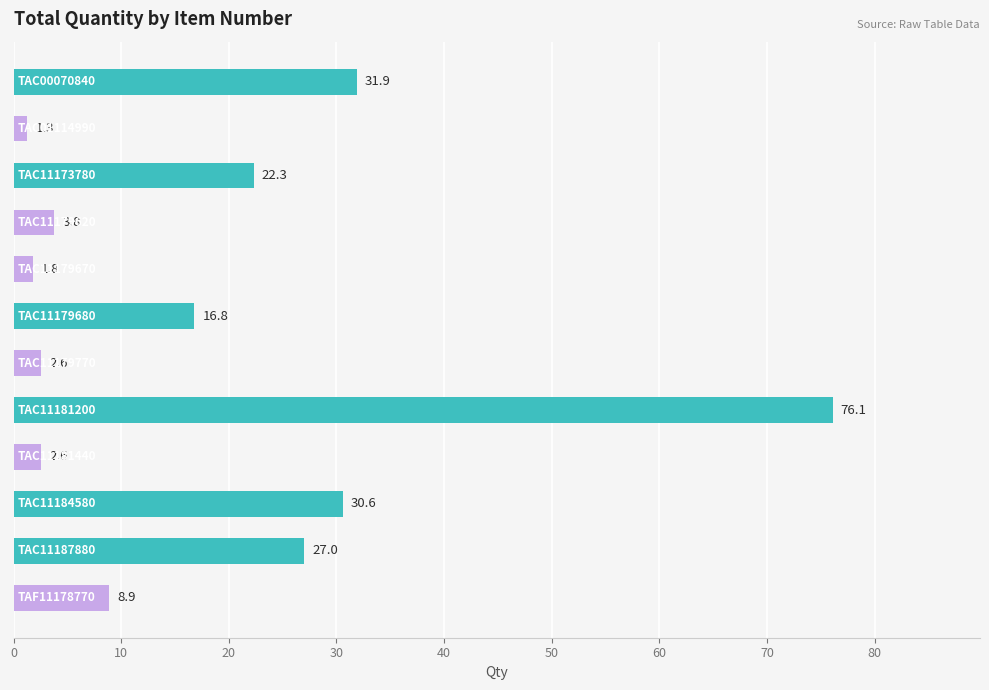

What is the value of the 9th bar from the top?

2.6